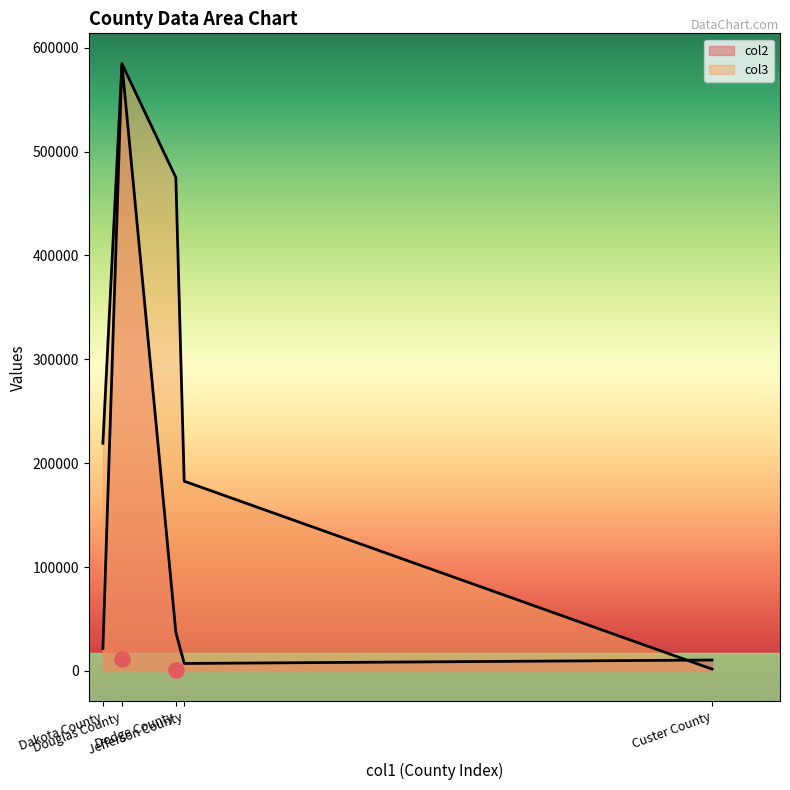

Between Dakota County and Douglas County, which is larger?

Douglas County